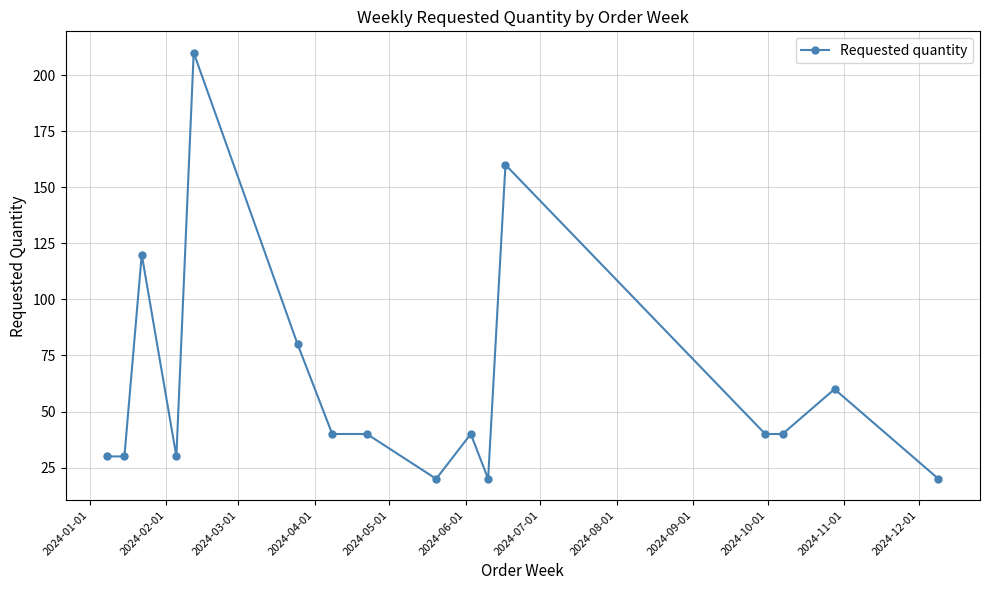

What is the average value?

61